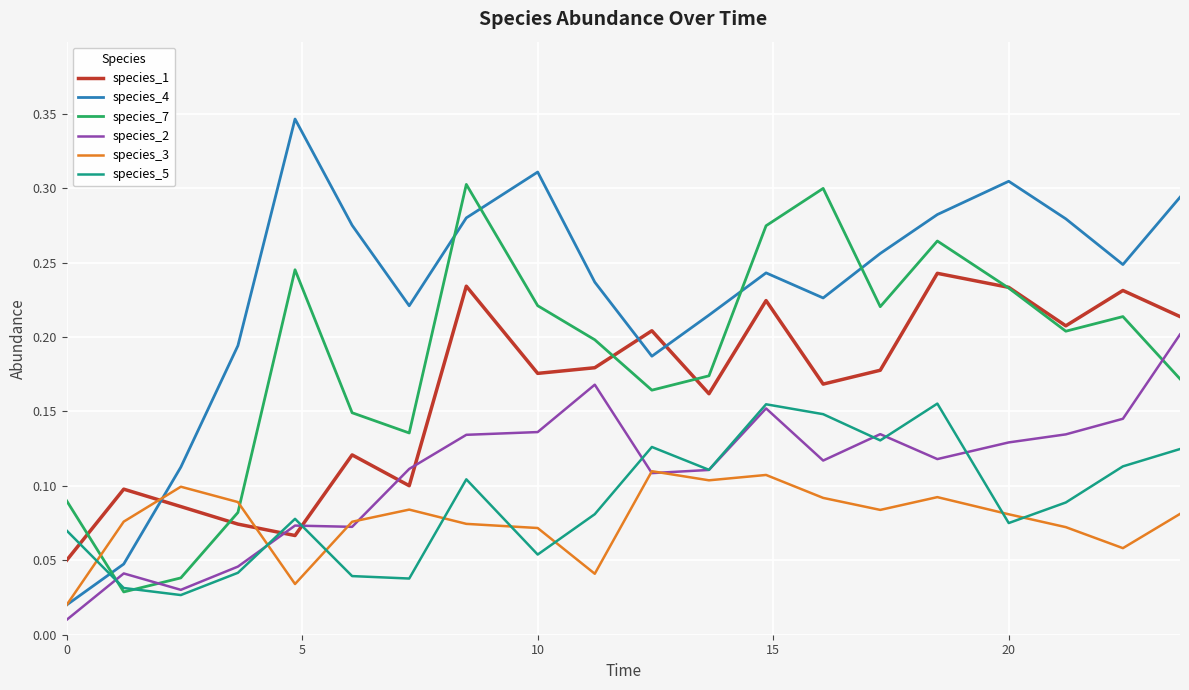

How many distinct data groups are displayed?

6